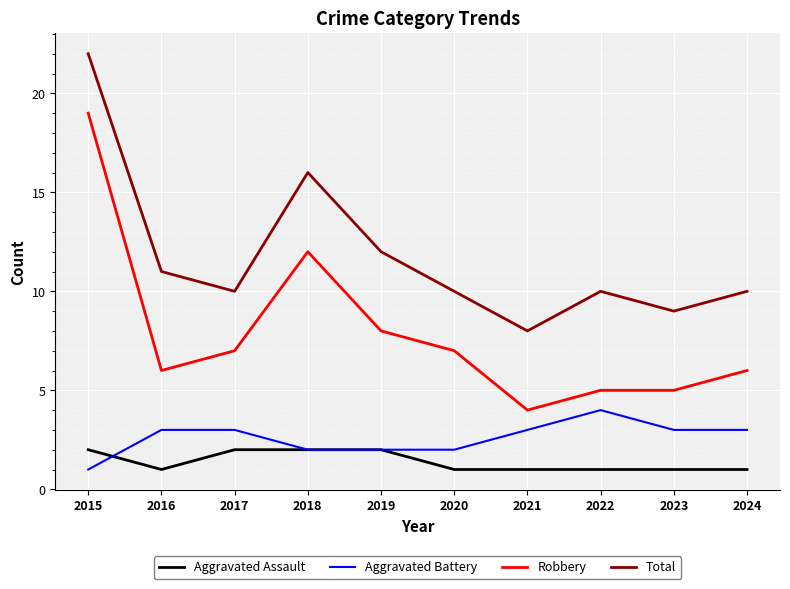

Which series has the widest spread of values?

Robbery